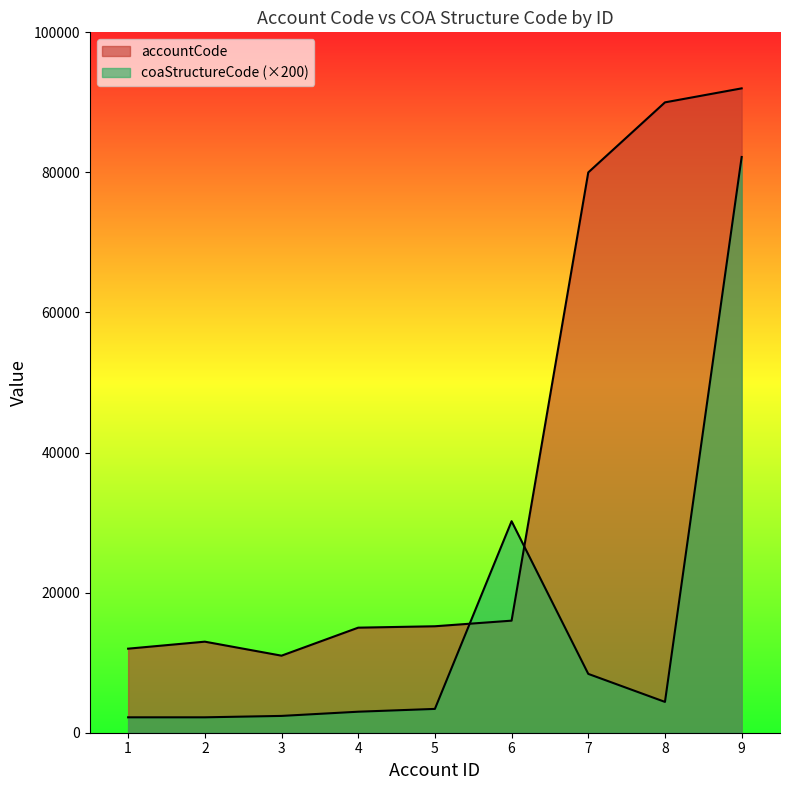

Which series changed the most between 2 and 5?

accountCode